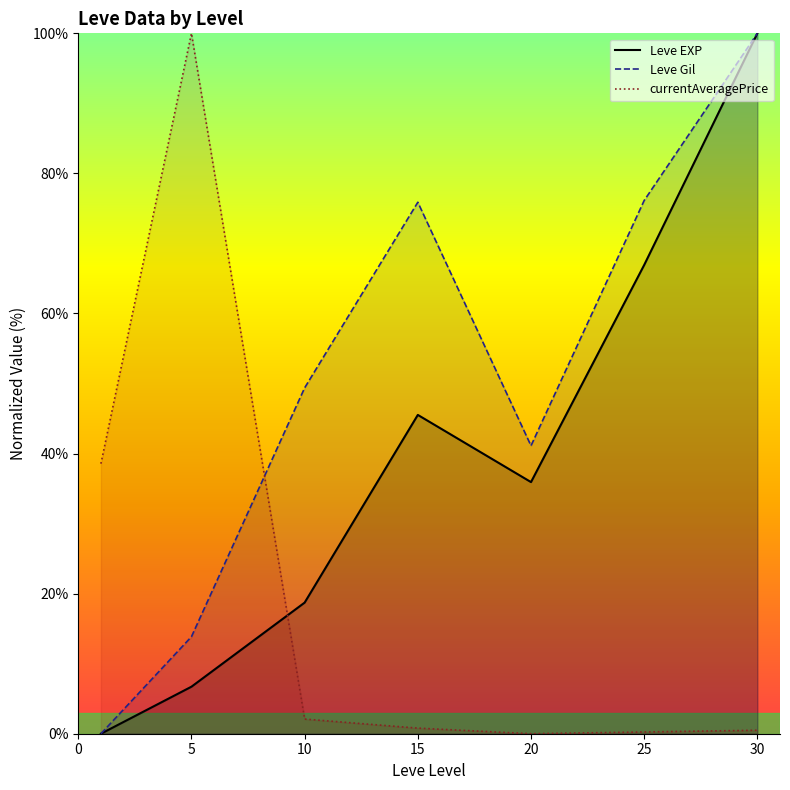

Between 15 and 20, which series saw the biggest shift?

Leve Gil